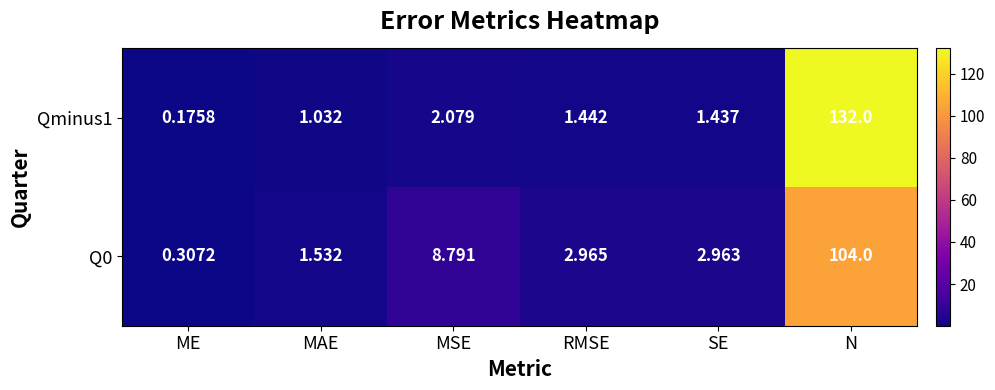

Where is Q0 nearest to the value 52?

MSE